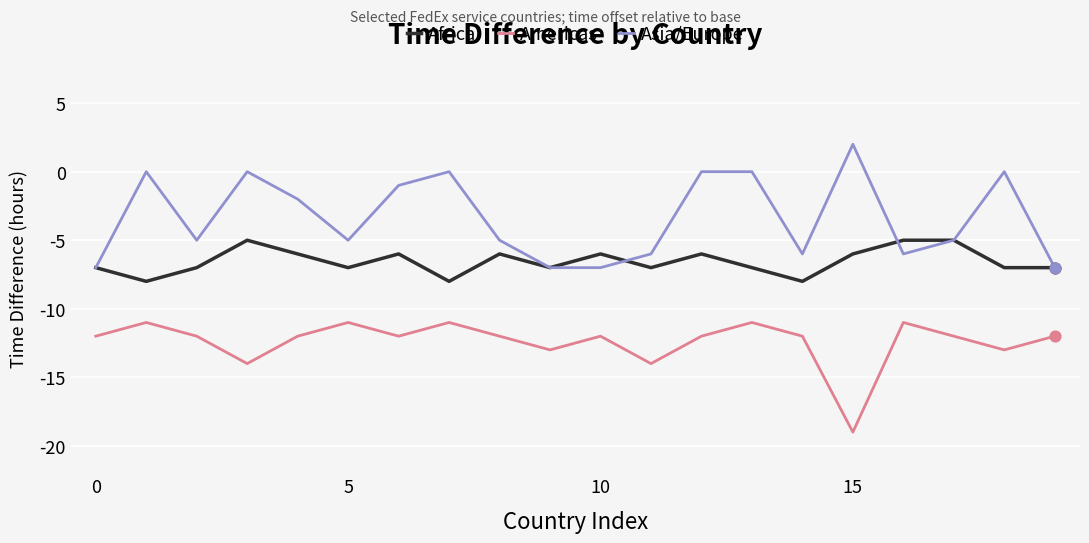

True or false: Americas and Africa intersect in this chart.

False